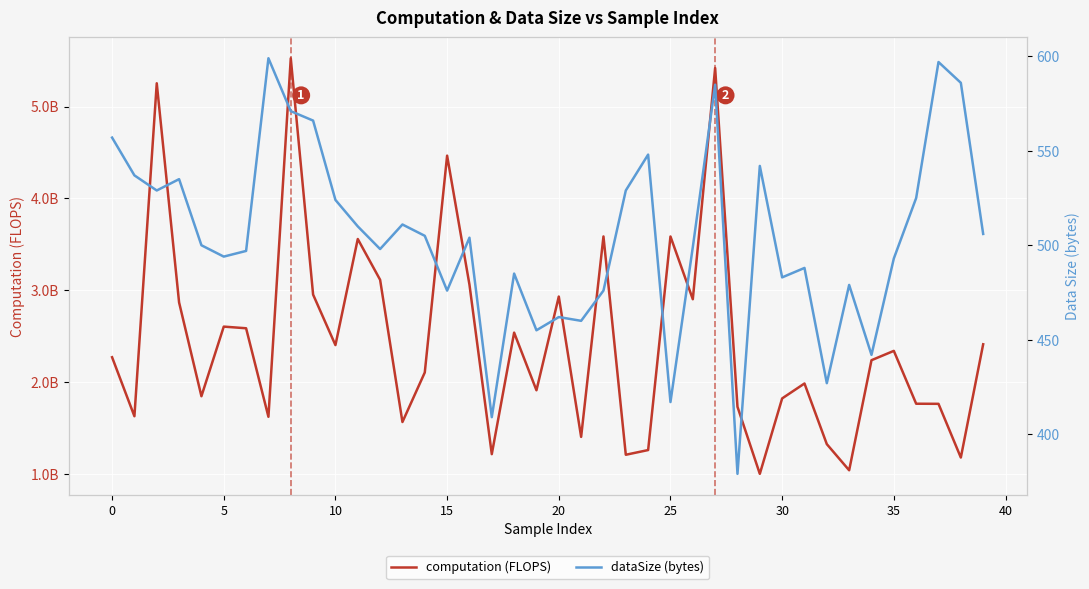

Which category has the lowest value in the dataSize (bytes) series?

28